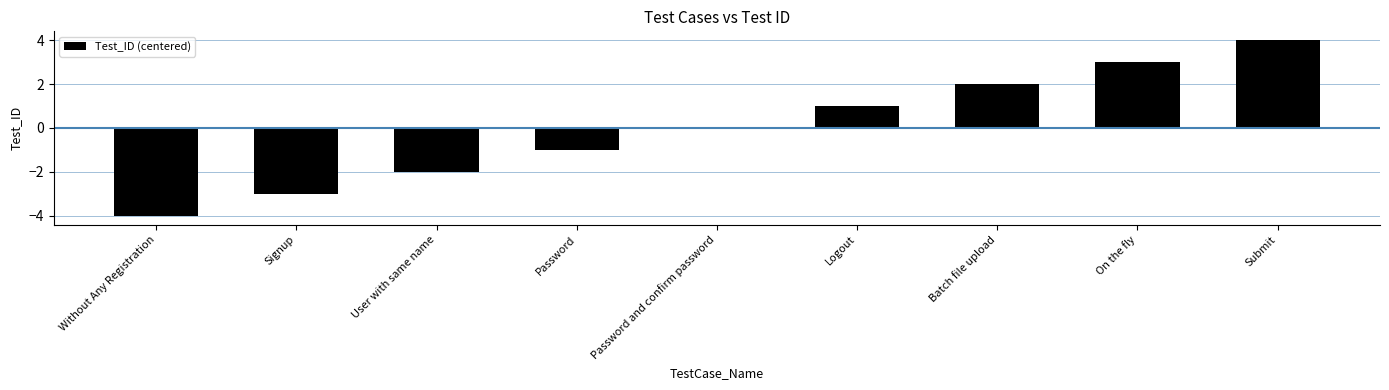

What is the change in value from Password and confirm password to Batch file upload?

+2